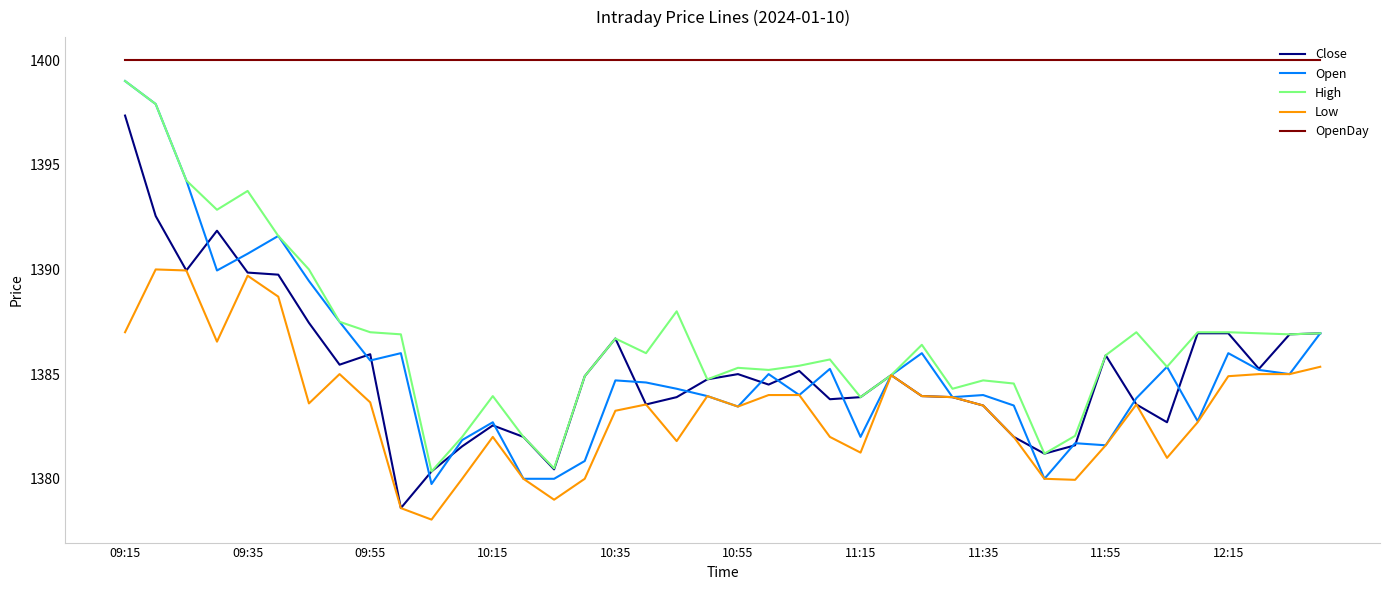

True or false: OpenDay and Open intersect in this chart.

False